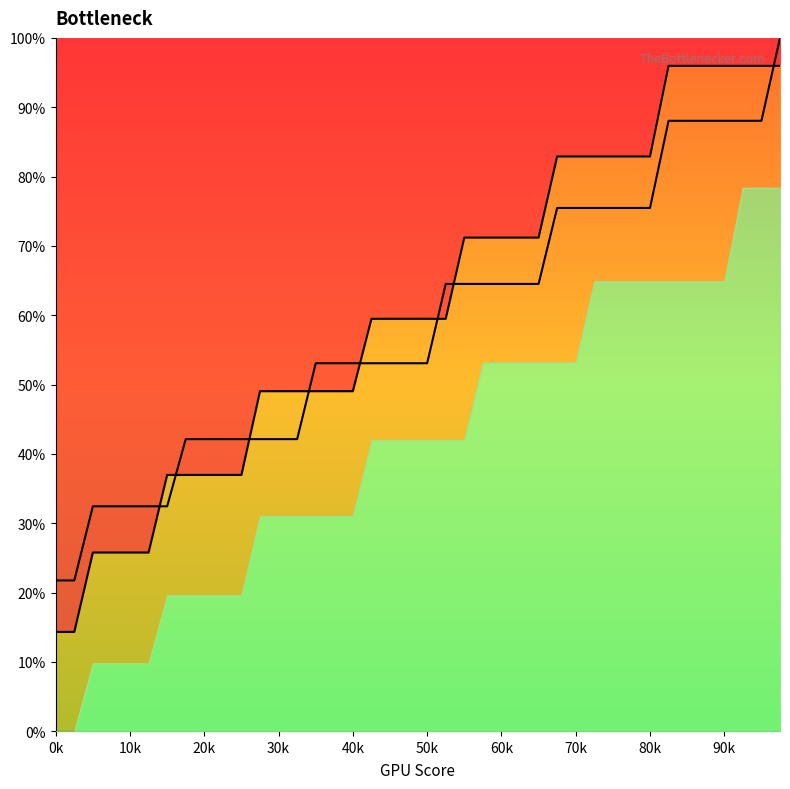

What is the total value across all series at 80k?

158.4